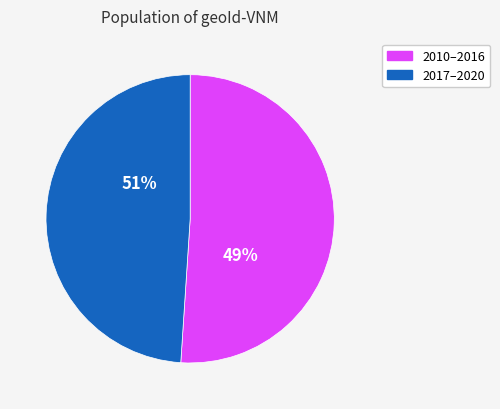

Is there a majority slice in this chart?

No